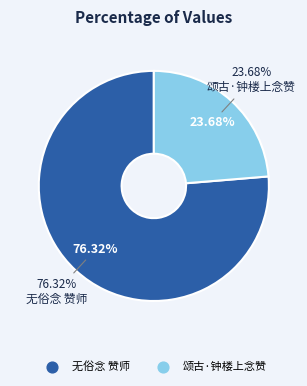

To the nearest percent, what portion does 无俗念 赞师 represent?

76%